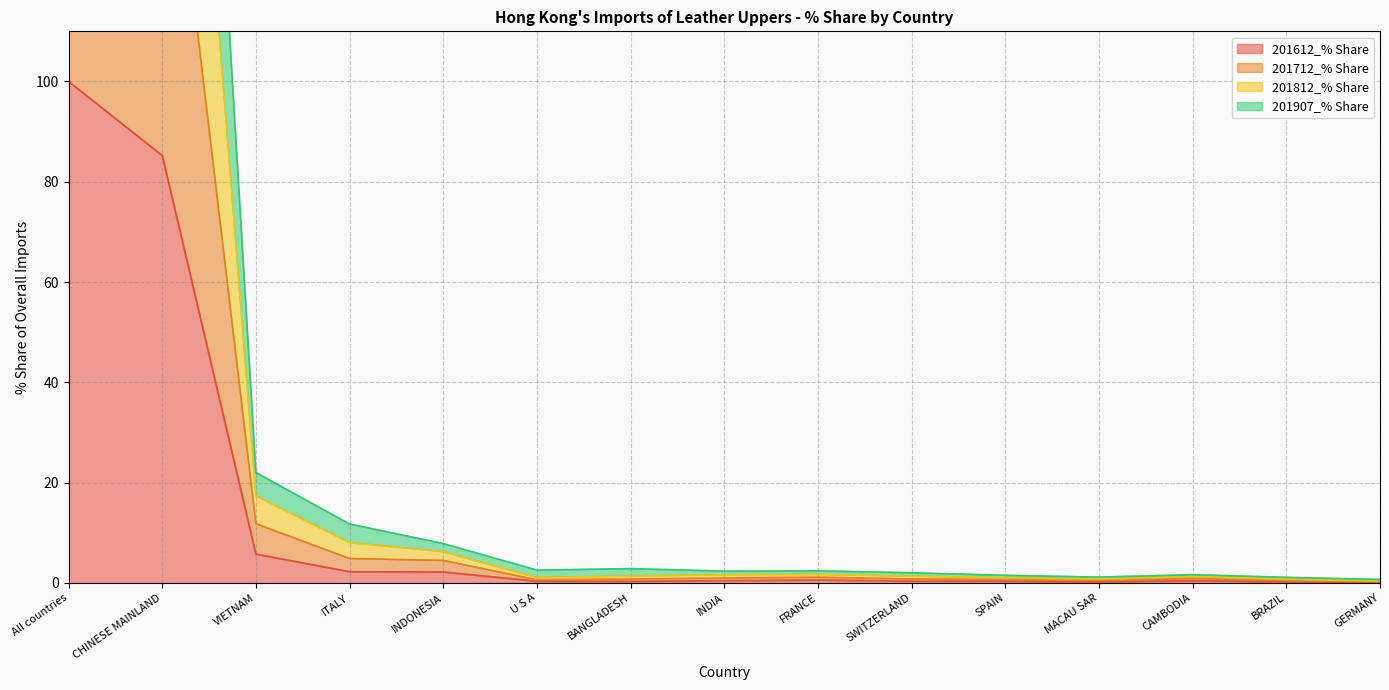

At which category is the sum across all series the highest?

All countries